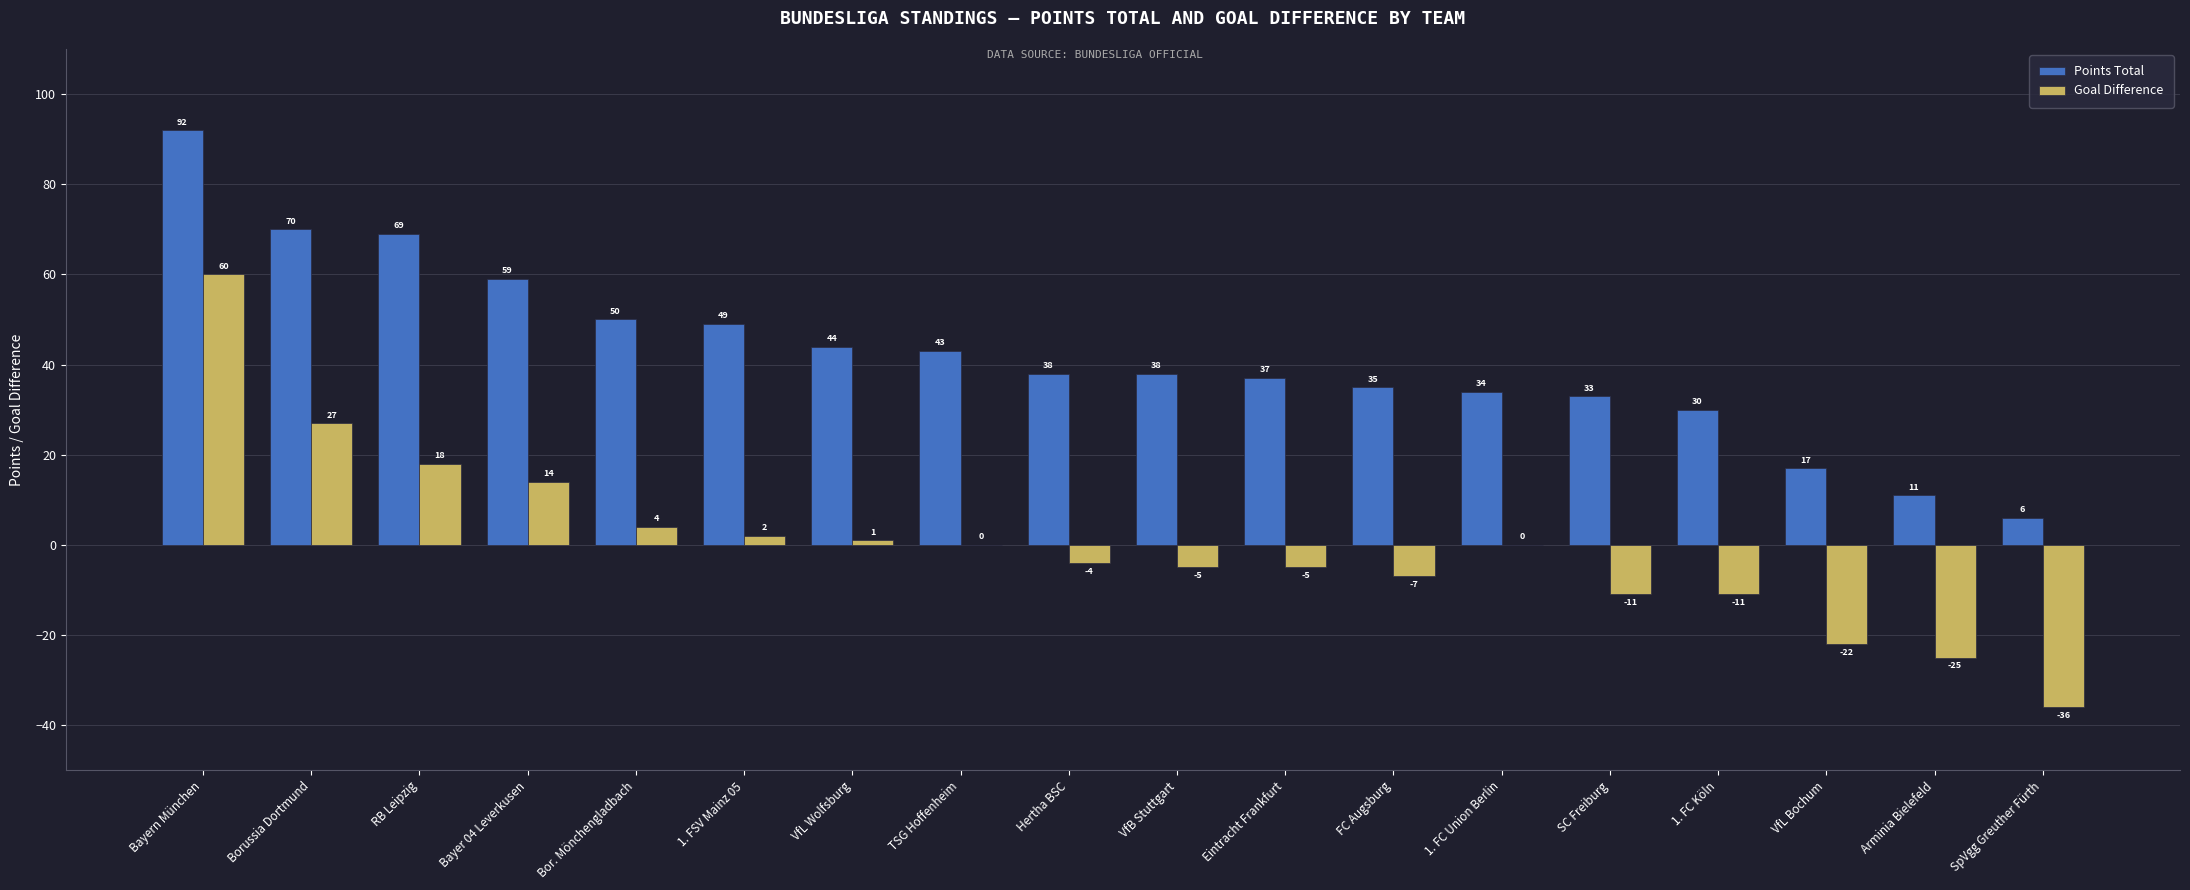

What is the total value across all series at RB Leipzig?

87